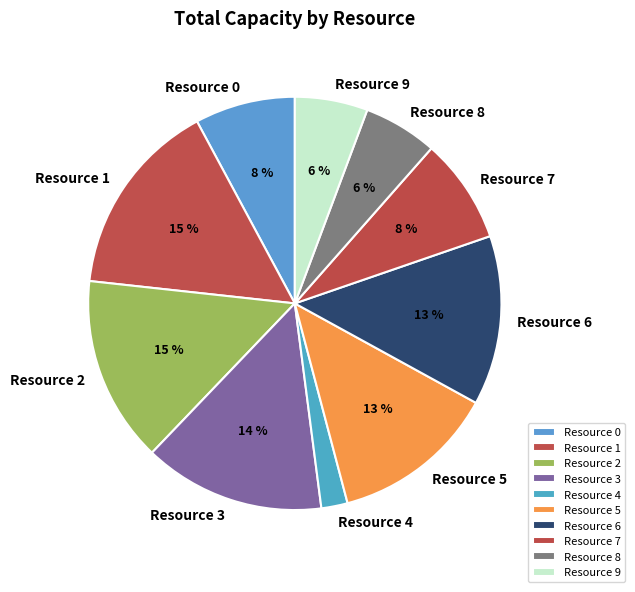

Between Resource 2 and Resource 9, which is larger?

Resource 2